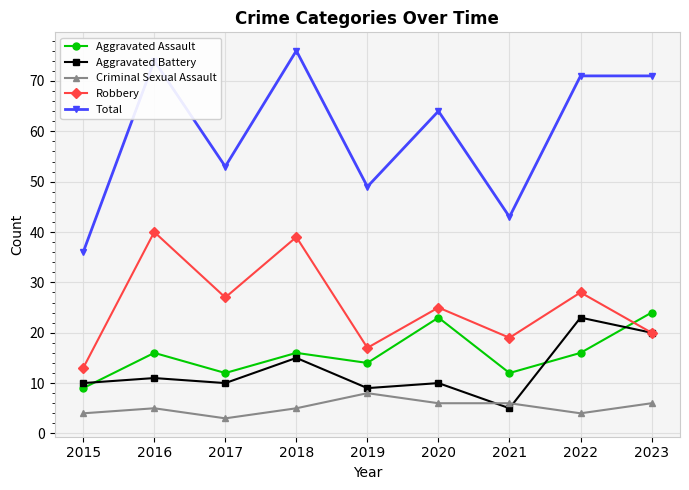

What is the smallest value displayed?

3